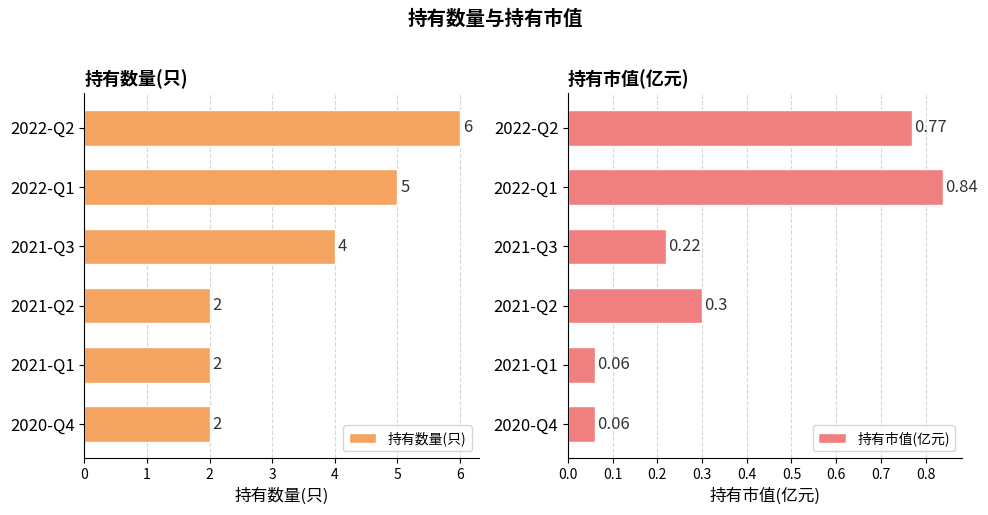

What is the minimum value for 持有市值(亿元)?

0.1